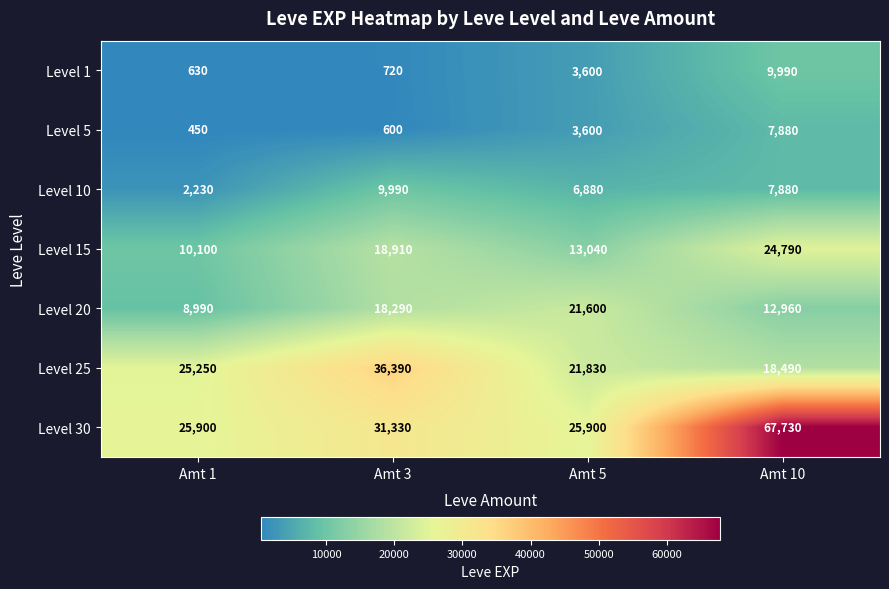

What is the sum of the Level 25 values at Amt 5 and Amt 3?

58220